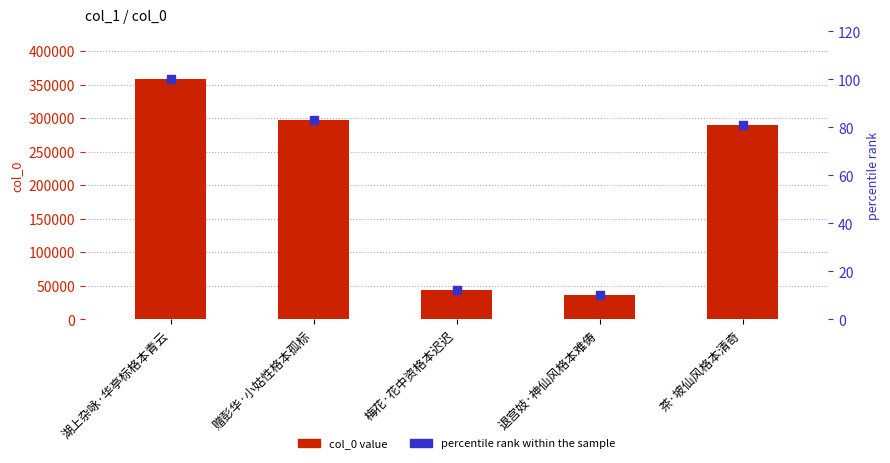

At which category is the sum across all series the highest?

湖上杂咏·华亭标格本青云